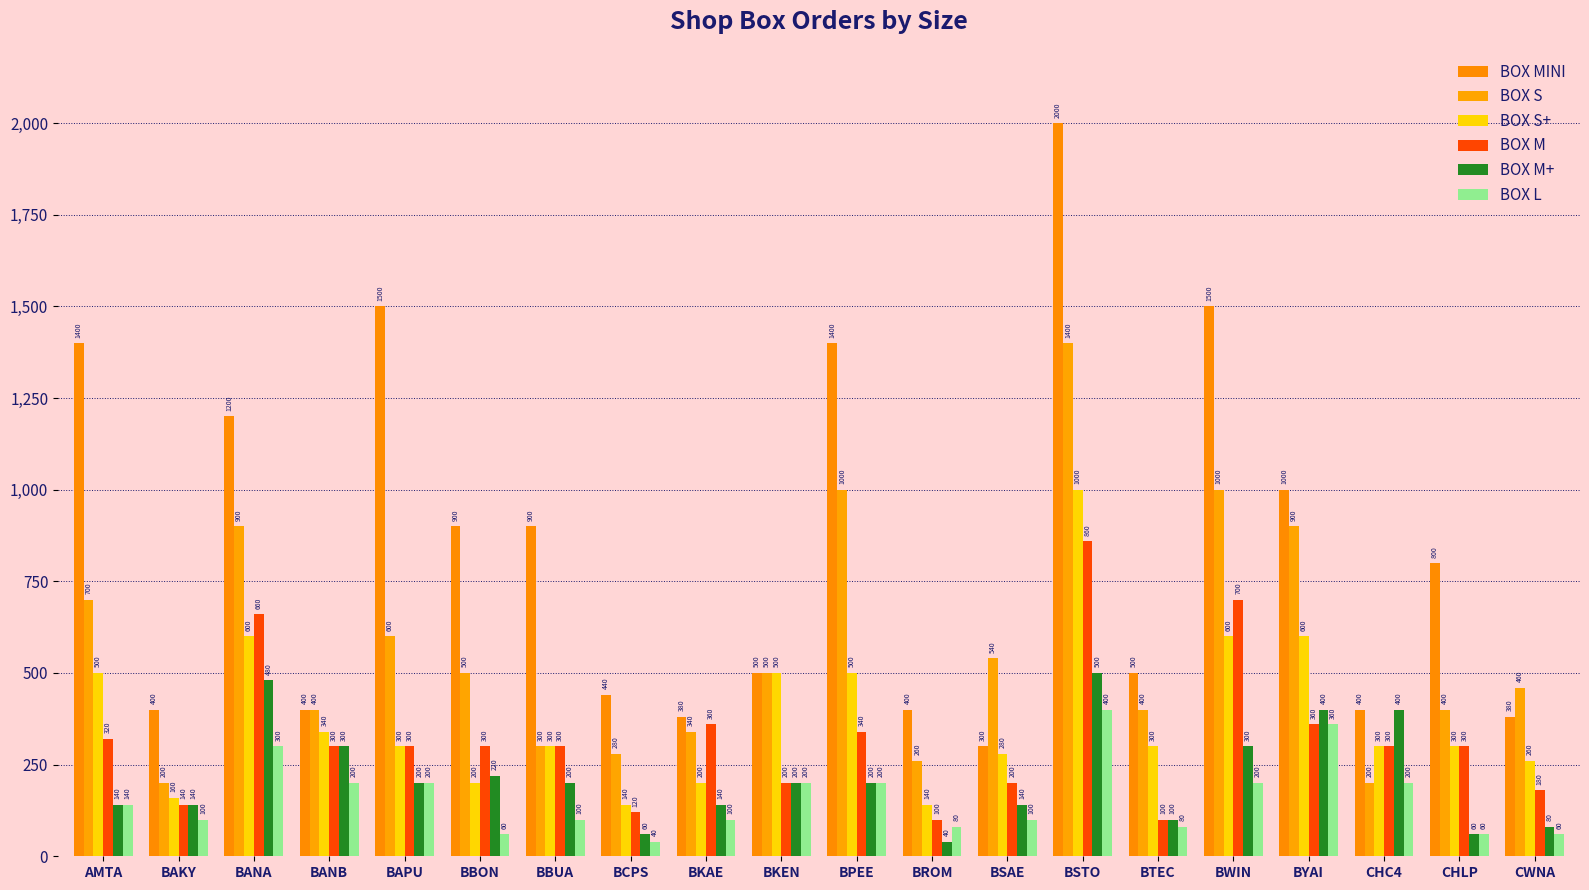

What is the minimum value for BOX MINI?

300